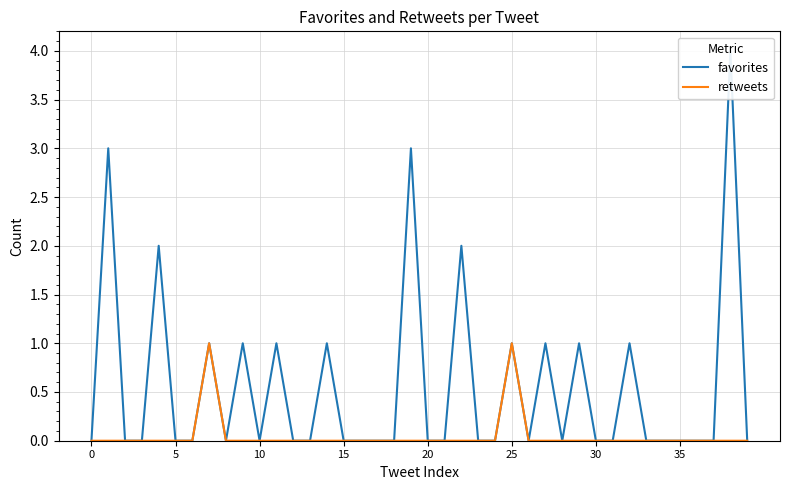

True or false: retweets has a value of 0 at 21.

False